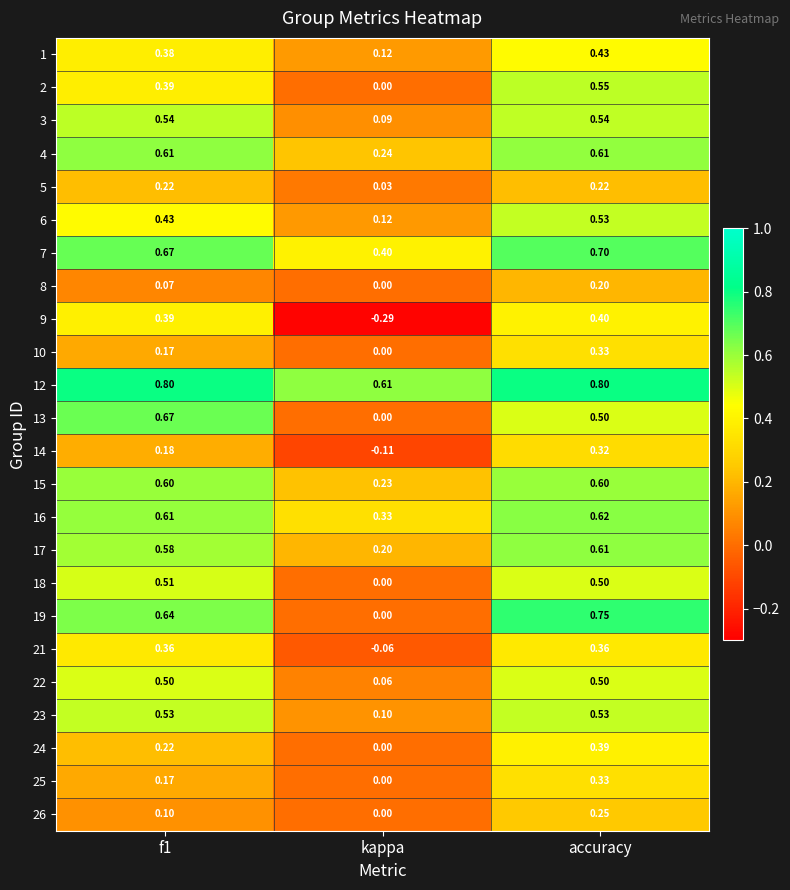

At which category does the chart reach its minimum across all series?

kappa